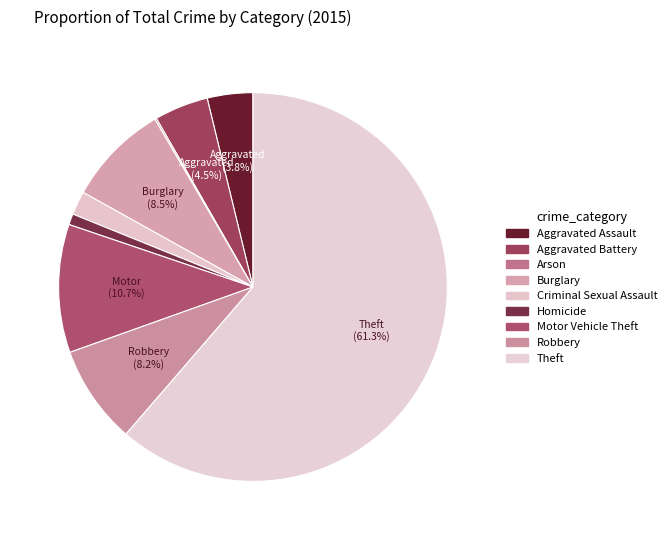

To the nearest percent, what percentage of the pie is Homicide?

1%